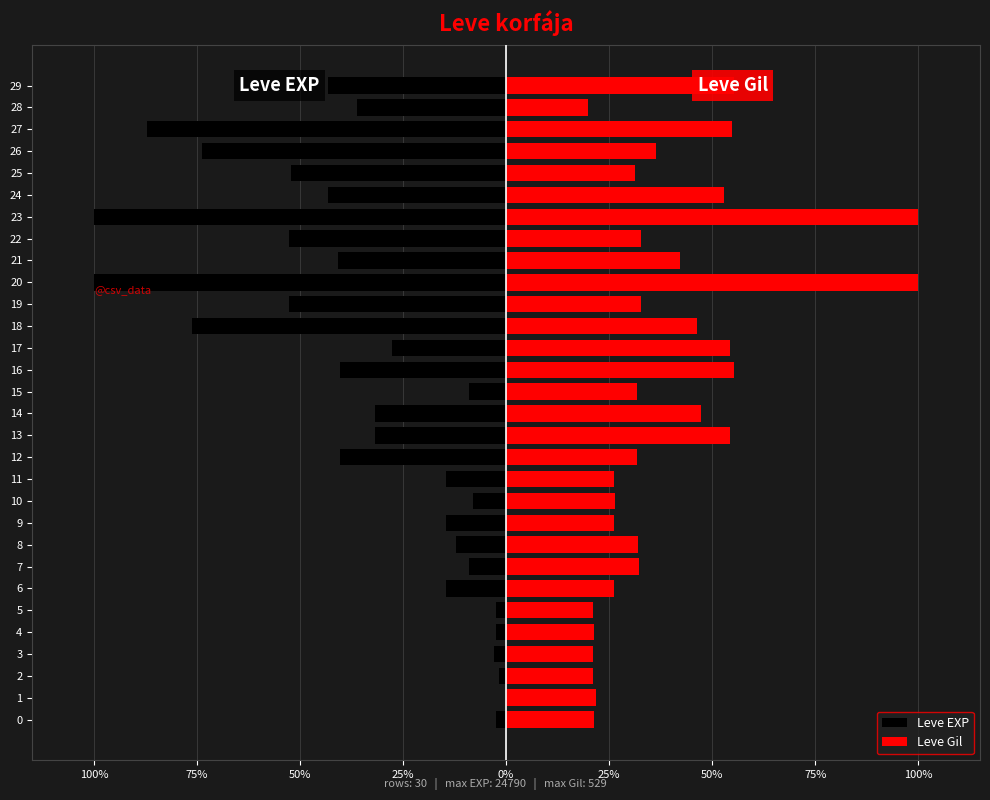

What is the difference between the Leve EXP values at 29 and 10?

35.2